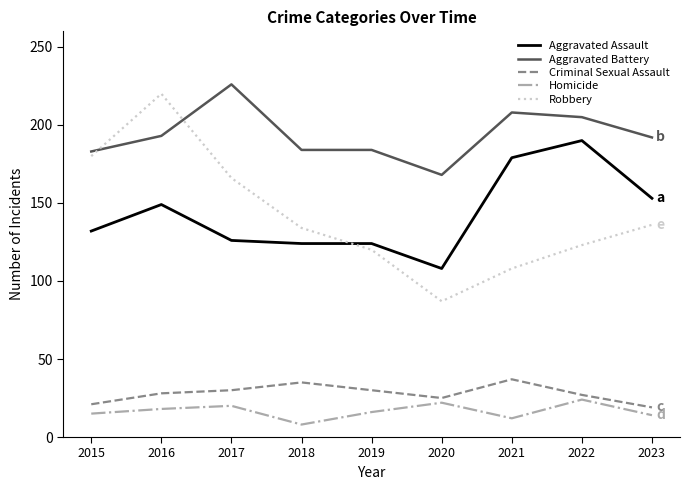

Which series changed the most between 2018 and 2022?

Aggravated Assault